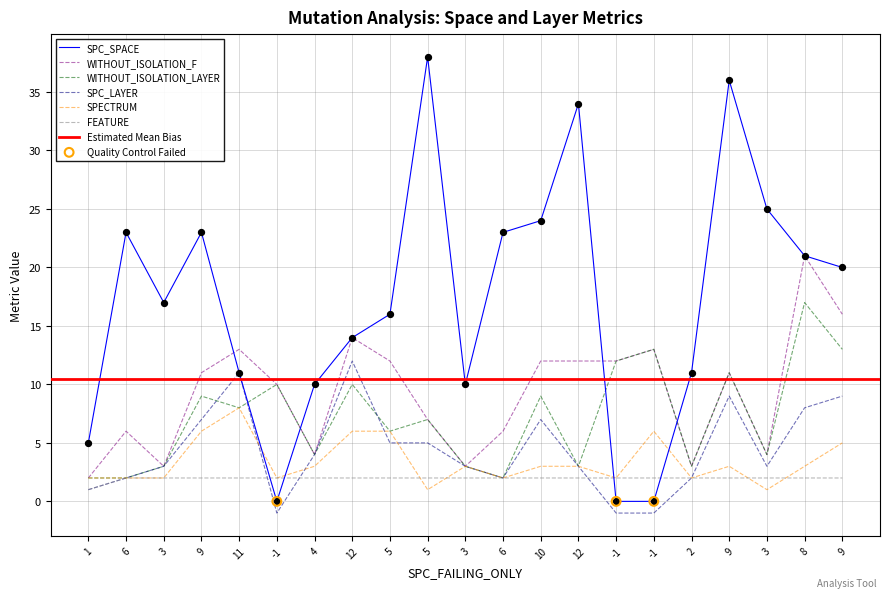

Is the value of WITHOUT_ISOLATION_LAYER at 5 greater than the value of SPECTRUM at 4?

Yes